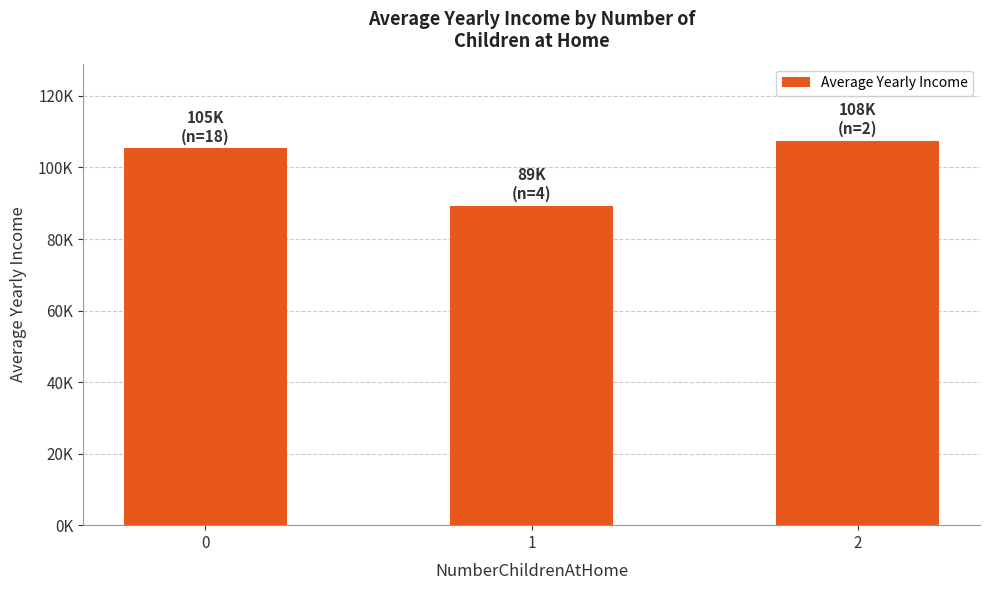

Are the bars horizontal?

No